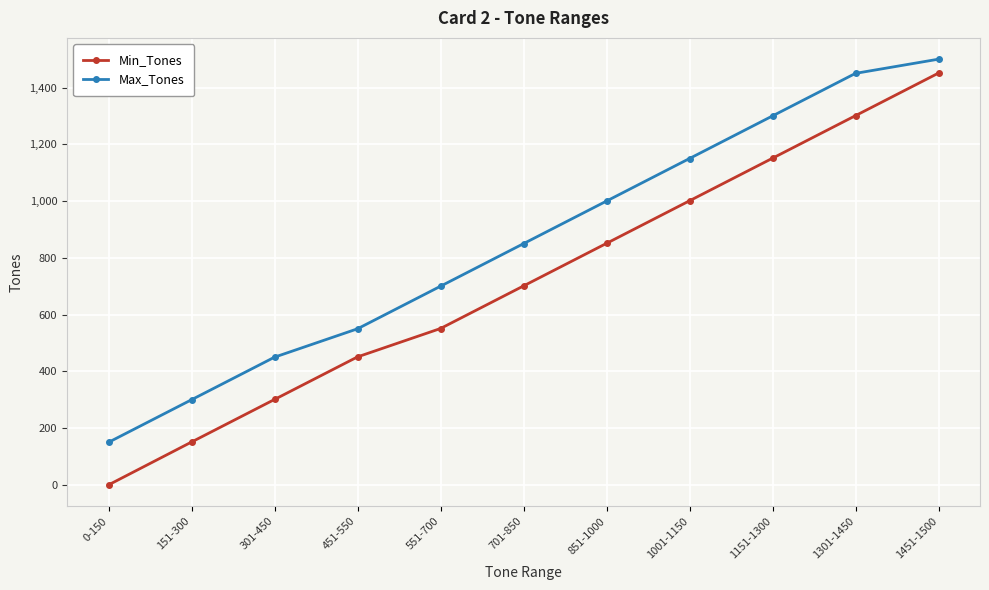

Reading left to right, extract all data points from this chart.

Min_Tones: 0-150=0	151-300=151	301-450=301	451-550=451	551-700=551	701-850=701	851-1000=851	1001-1150=1001	1151-1300=1151	1301-1450=1301	1451-1500=1451
Max_Tones: 0-150=150	151-300=300	301-450=450	451-550=550	551-700=700	701-850=850	851-1000=1000	1001-1150=1150	1151-1300=1300	1301-1450=1450	1451-1500=1500